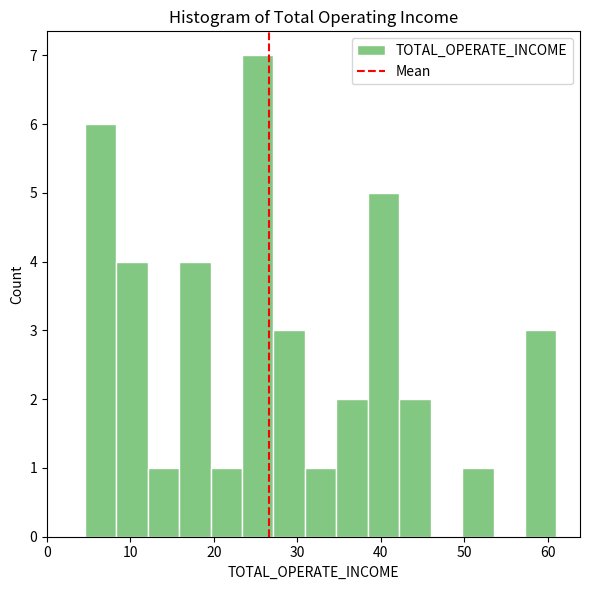

Read against the x-axis, roughly where is the centre of the tallest bar?

25